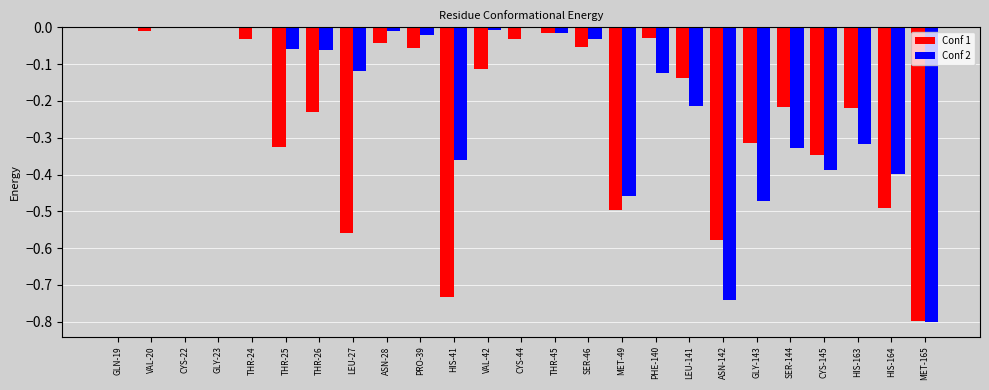

What is the difference between the Conf 1 values at THR-24 and MET-165?

0.8